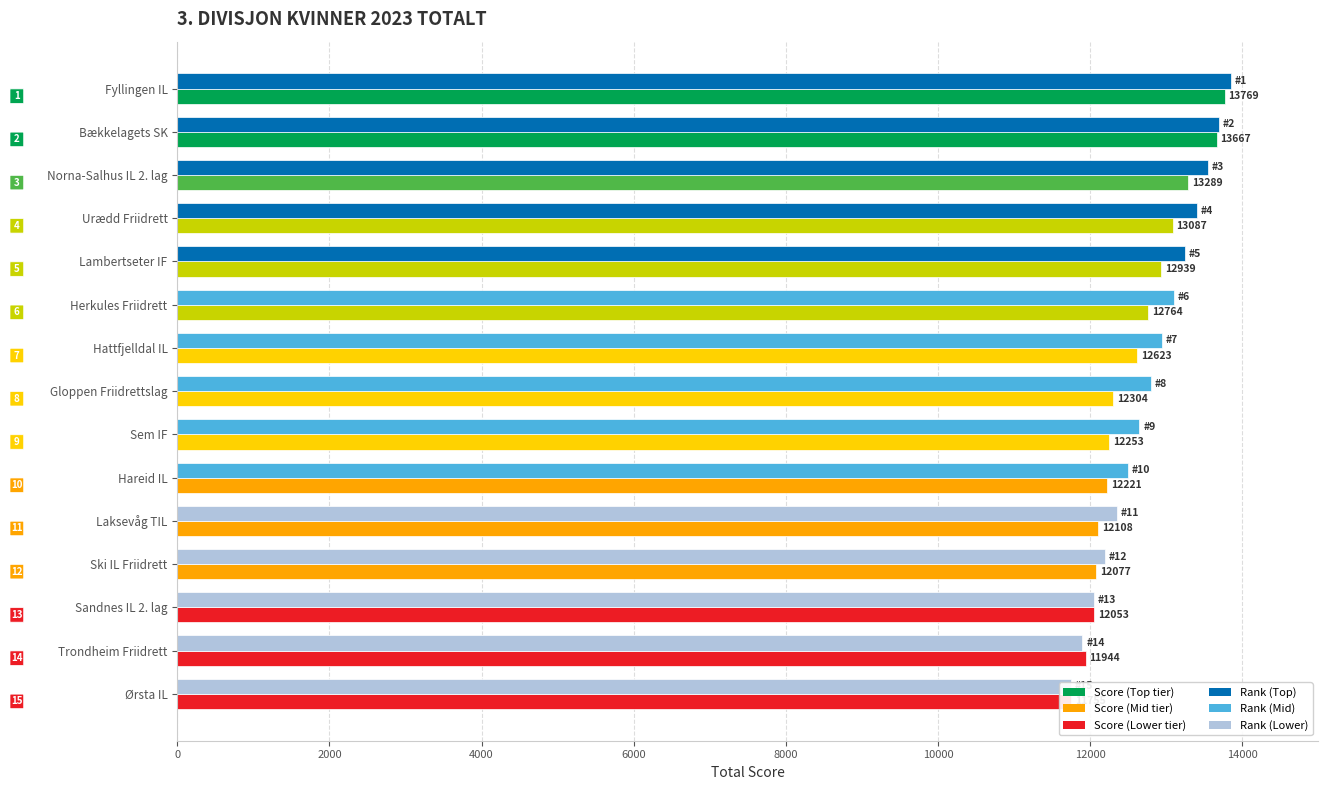

What is the label of the 5th bar from the right?

Laksevåg TIL